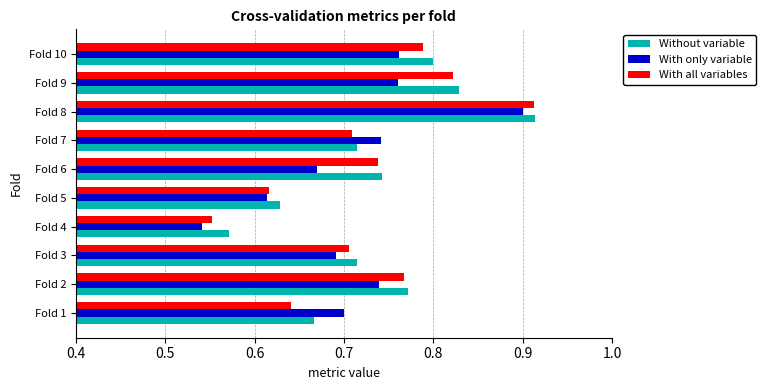

Is it true that With only variable equals 0.4 at Fold 1?

False